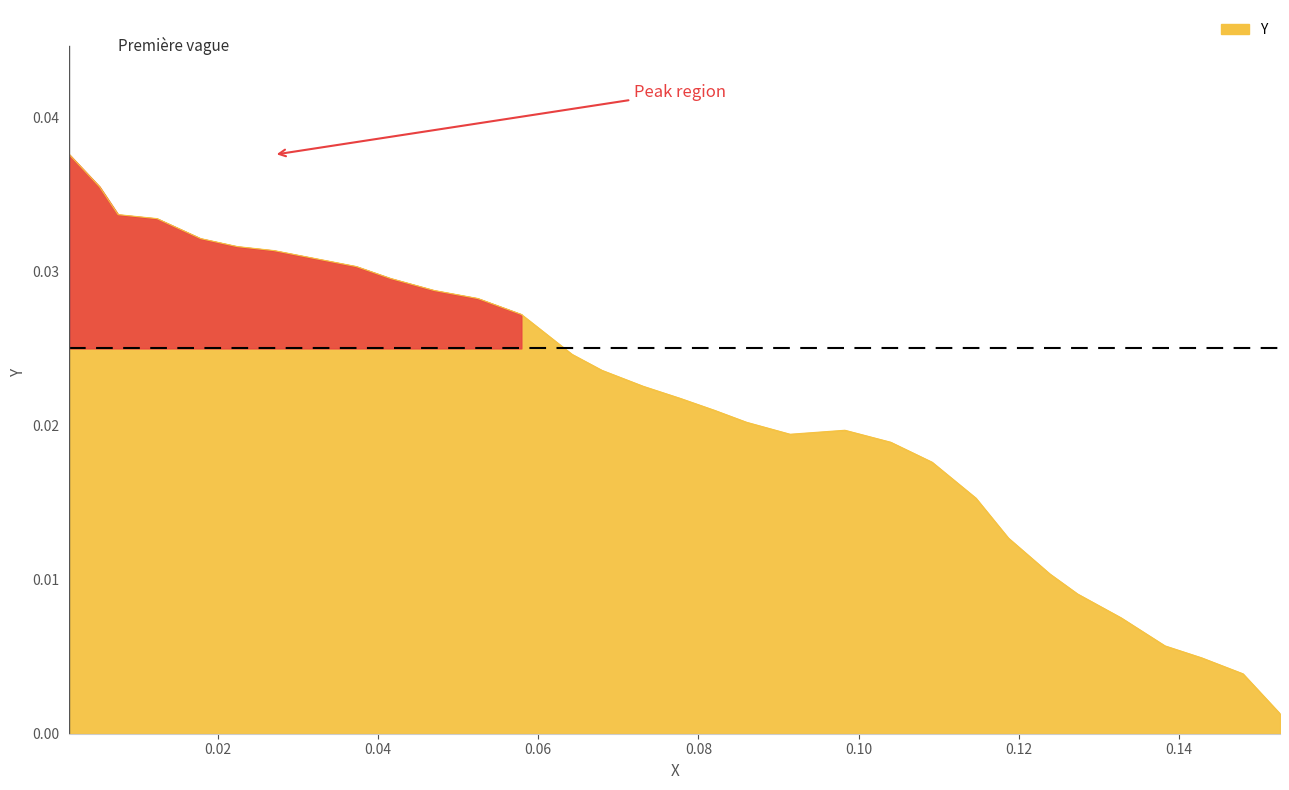

What is the label of the 14th point from the left?

0.064221